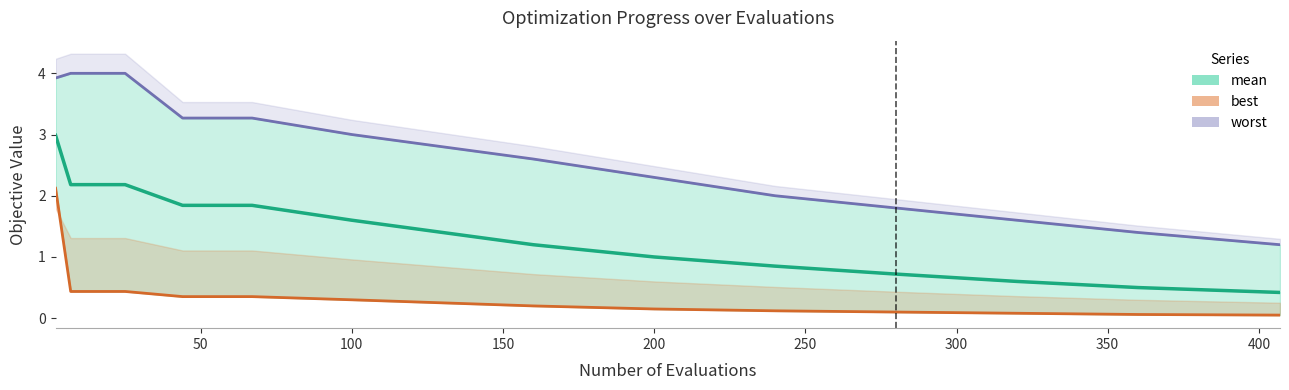

What is the smallest value displayed?

0.1